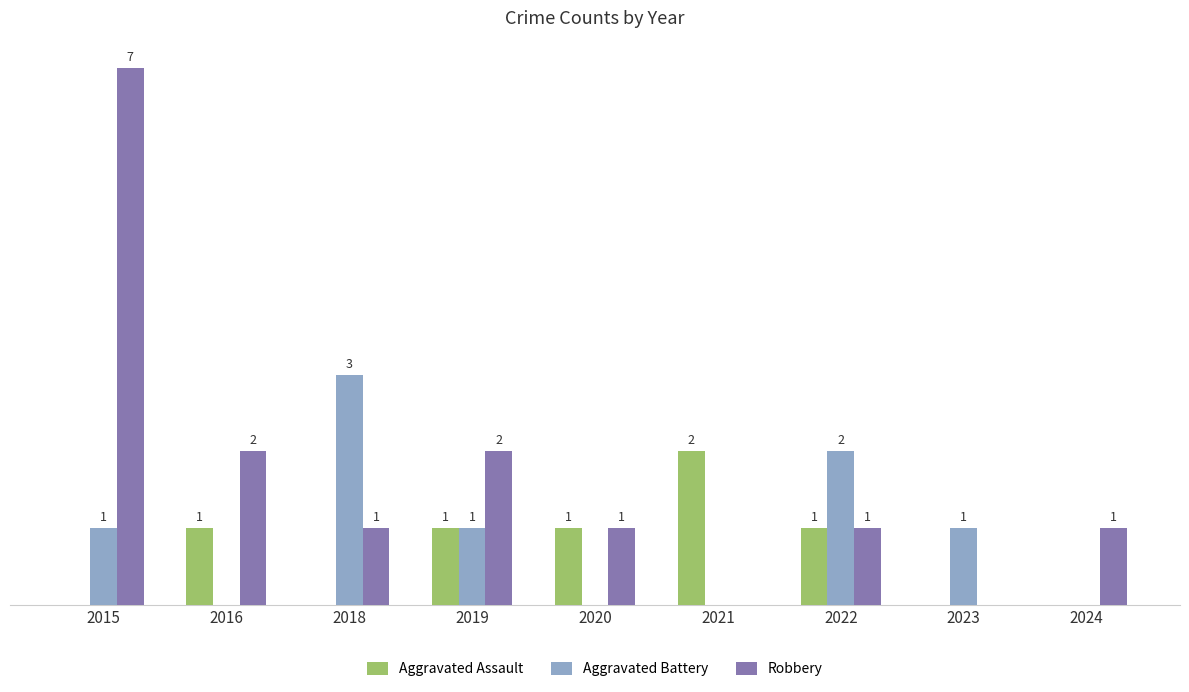

Is the value of Aggravated Assault at 2020 greater than the value of Aggravated Battery at 2022?

No